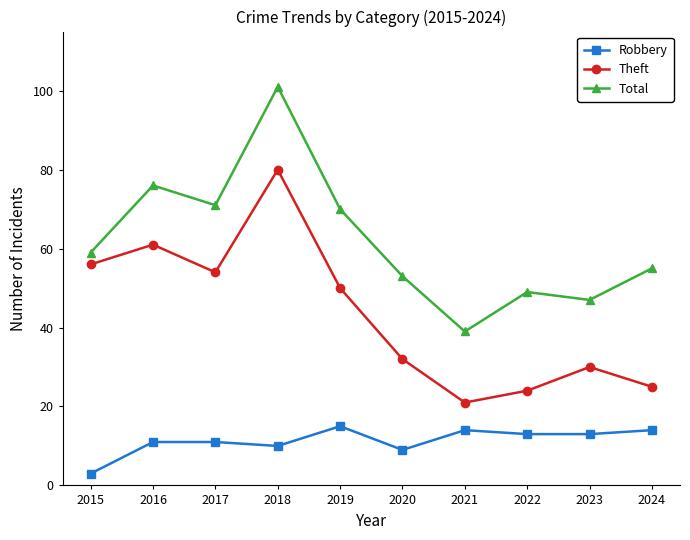

Where is Robbery nearest to the value 9?

2020